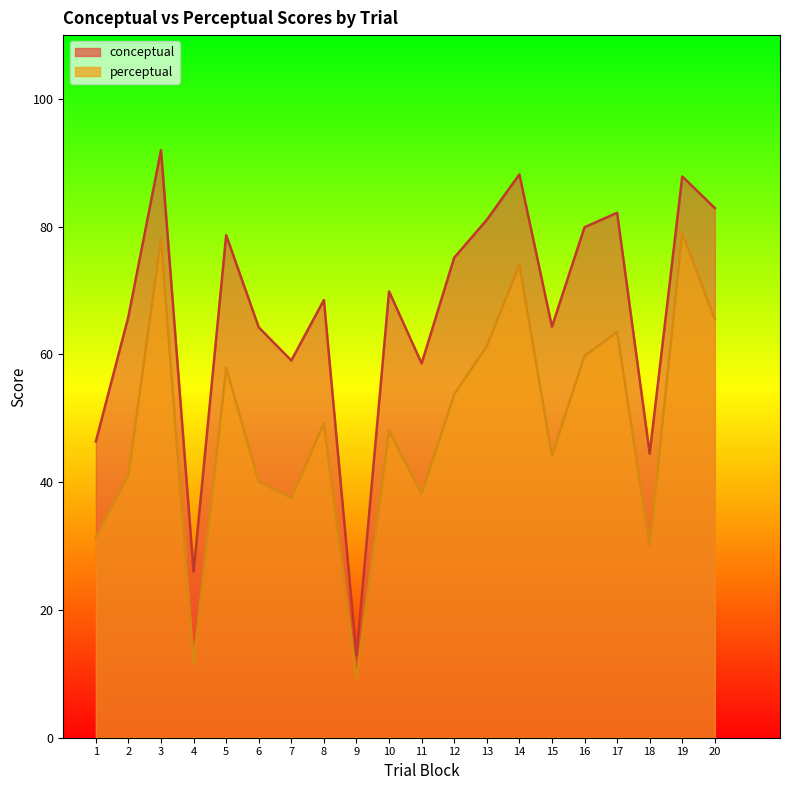

Reading left to right, transcribe all the data shown in this chart.

conceptual: 1=46.4	2=65.9	3=92.0	4=26.0	5=78.7	6=64.2	7=59.1	8=68.5	9=12.9	10=69.9	11=58.6	12=75.2	13=81.1	14=88.2	15=64.3	16=79.9	17=82.2	18=44.5	19=87.9	20=82.9
perceptual: 1=31.3	2=41.2	3=78.2	4=11.7	5=57.9	6=40.1	7=37.6	8=49.2	9=9.2	10=48.0	11=38.2	12=53.8	13=61.3	14=74.1	15=44.1	16=59.8	17=63.5	18=30.1	19=79.0	20=65.5